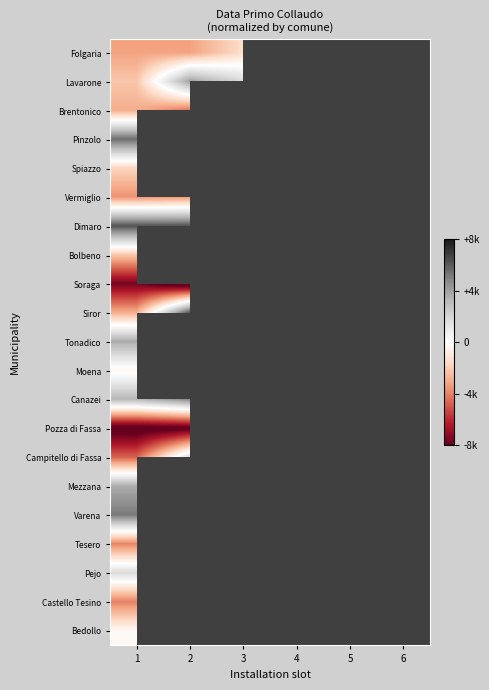

Is it true that Dimaro equals 9132.0 at 1?

False